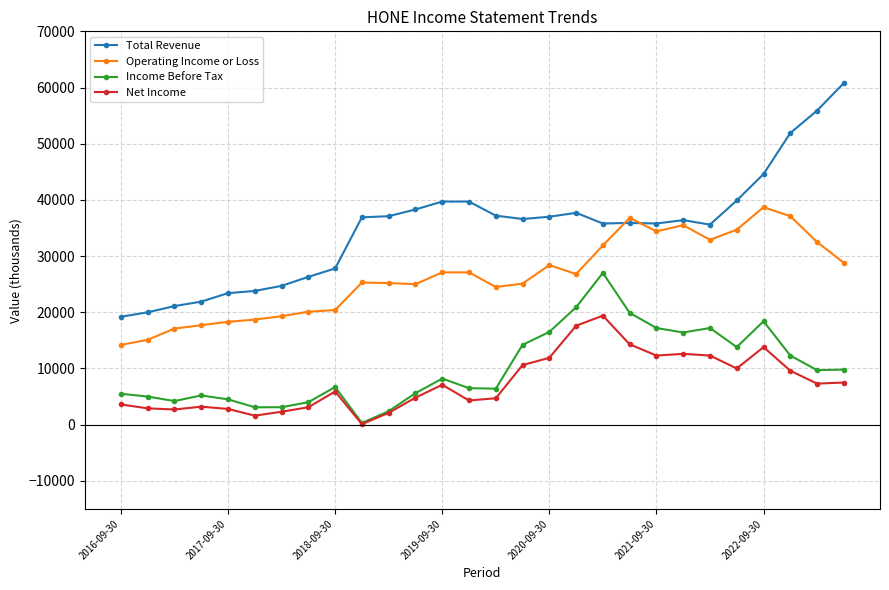

What is the value of the Net Income point at the 4th from the left?

3200